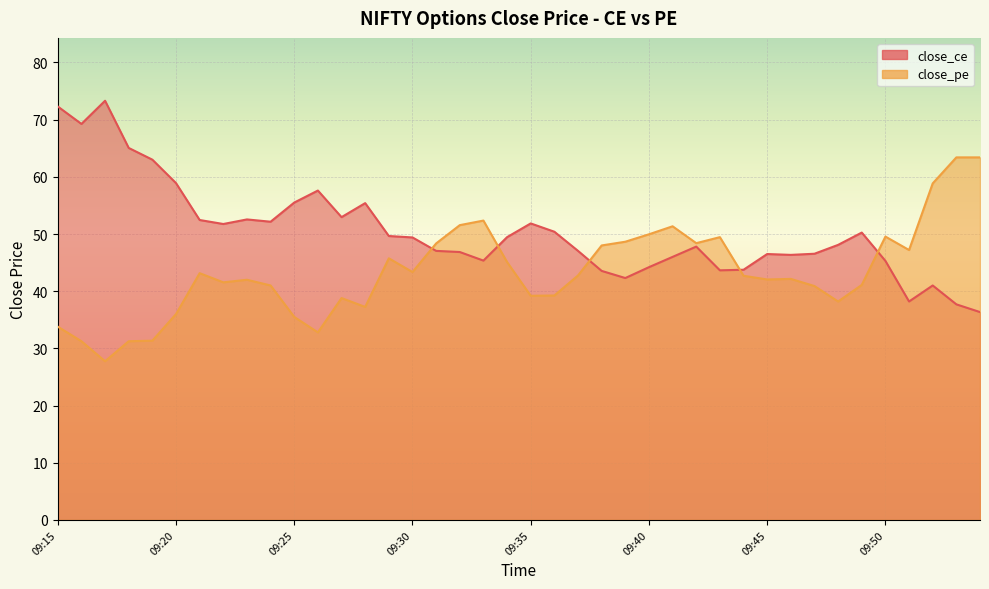

Which series has the widest spread of values?

close_ce